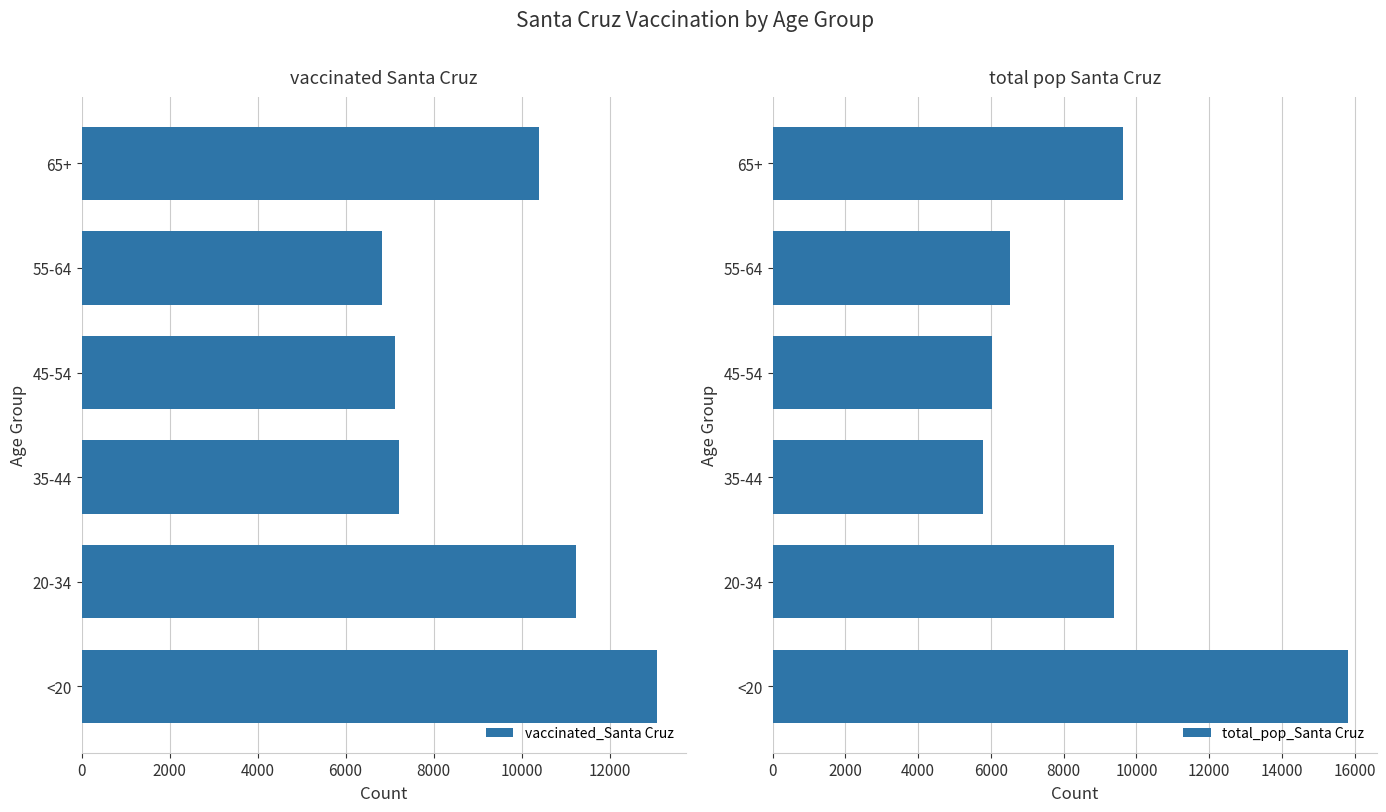

What is the greatest value displayed?

15818